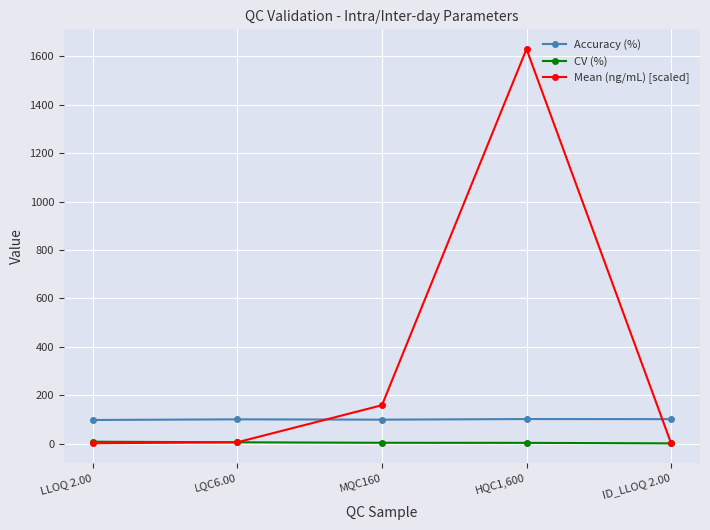

List the series in order of their overall mean, highest first.

Mean (ng/mL) [scaled], Accuracy (%), CV (%)